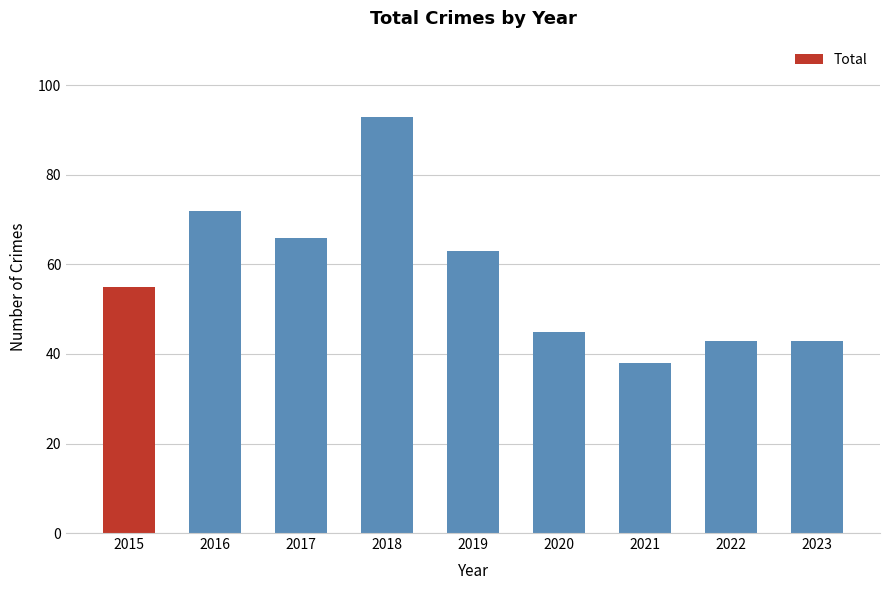

The chart shows a value of 17 at 2023. True or false?

False